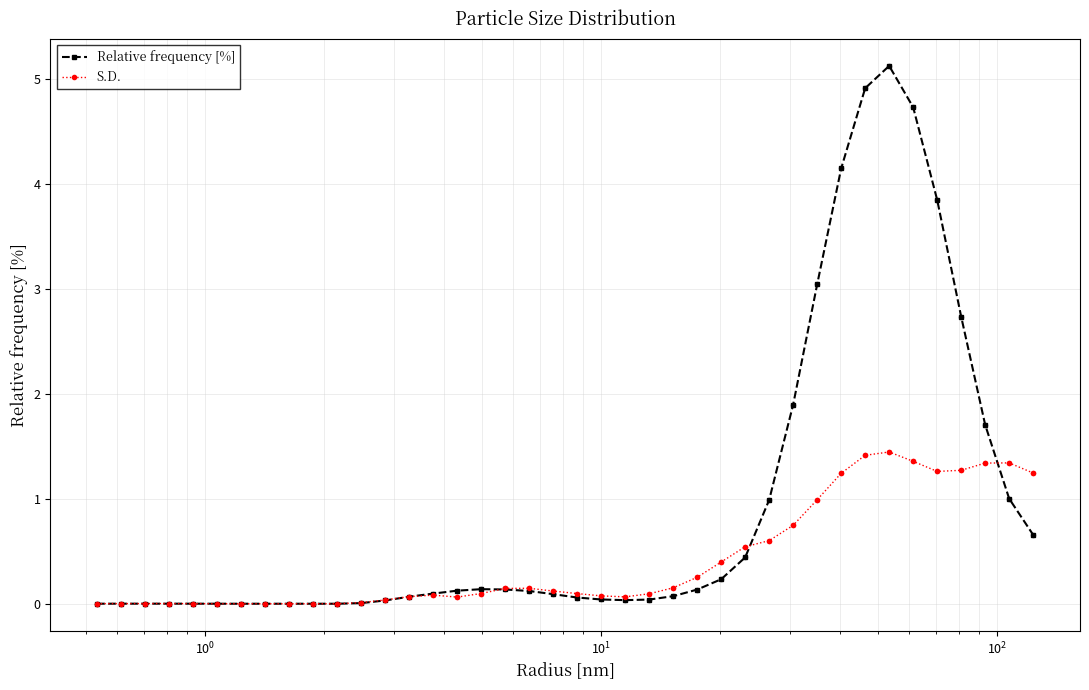

Which series has the largest range (max minus min)?

Relative frequency [%]